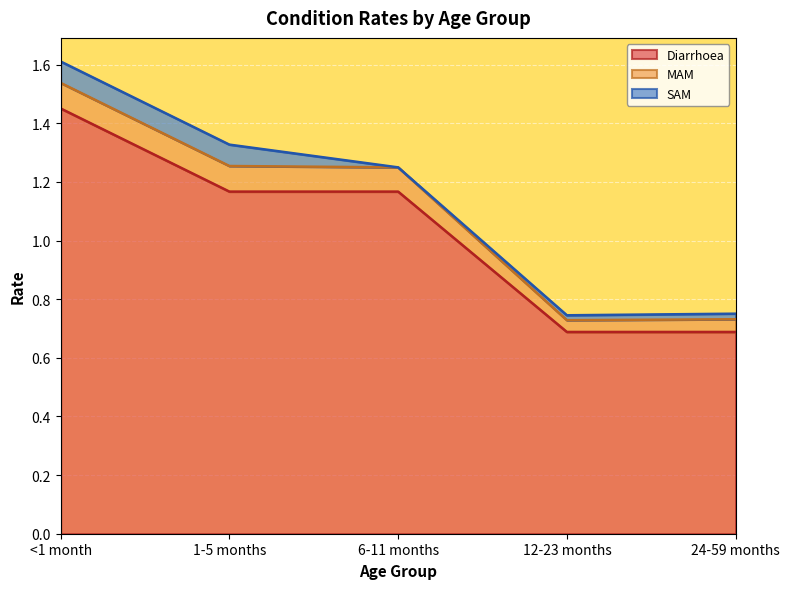

Rank the categories by Diarrhoea value from lowest to highest.

12-23 months, 24-59 months, 1-5 months, 6-11 months, <1 month